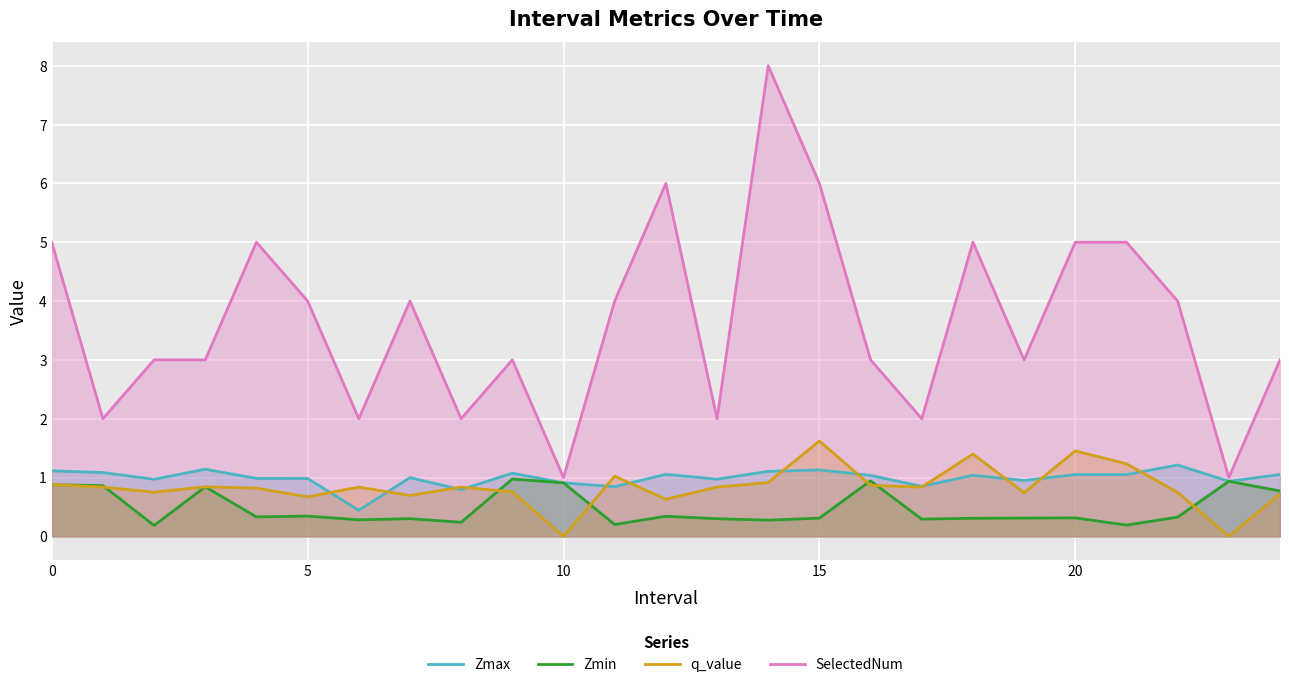

Rank the series by their maximum value, from highest to lowest.

SelectedNum, q_value, Zmax, Zmin